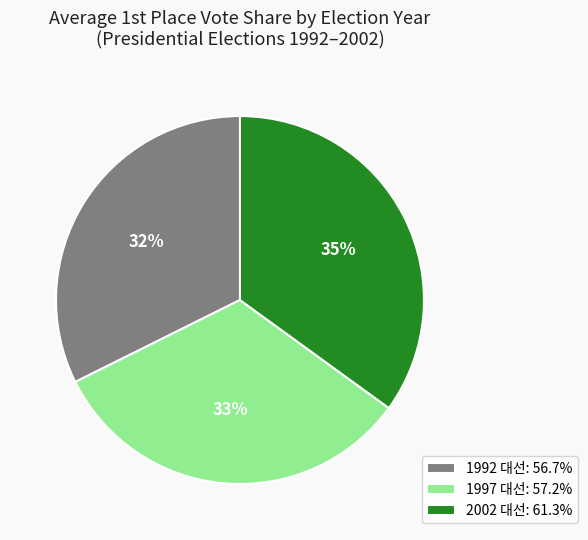

To the nearest percent, what is the average slice percentage?

33%